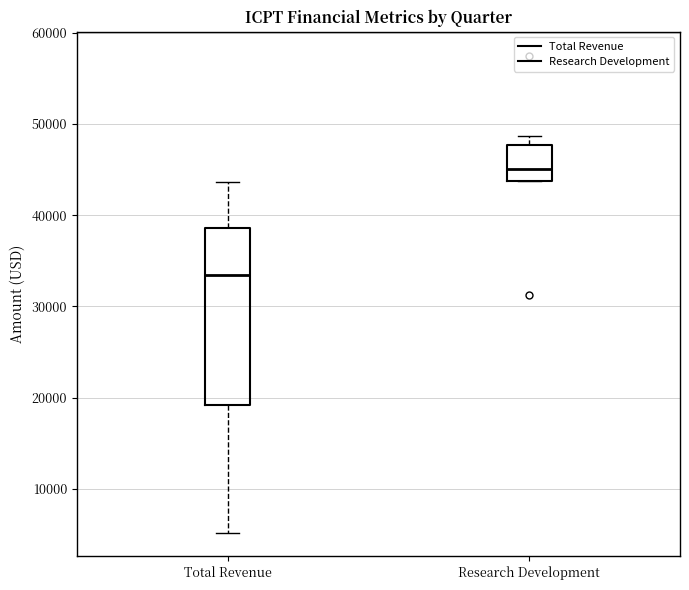

Where is the upper edge of the box for Research Development on the y-axis? The values are not printed on the chart, so give them approximately, as read against the axis.

48000